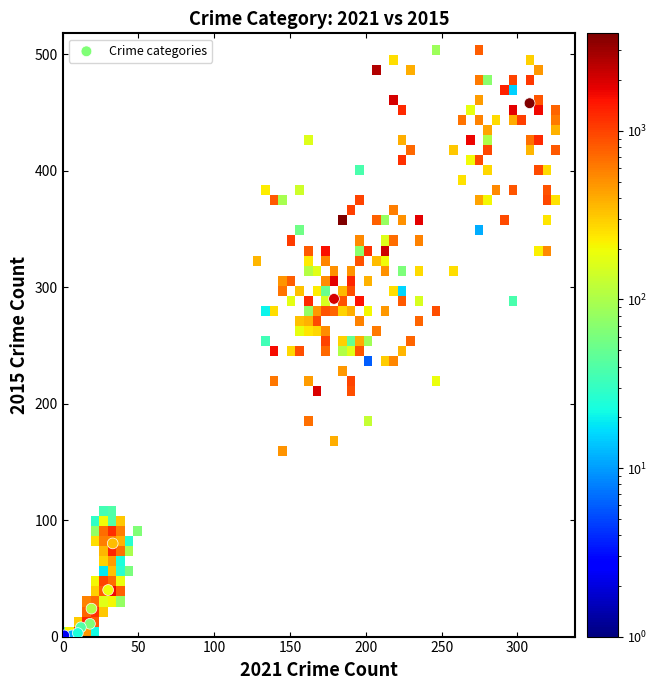

What Y value in the scatter plot is closest to 229?

290